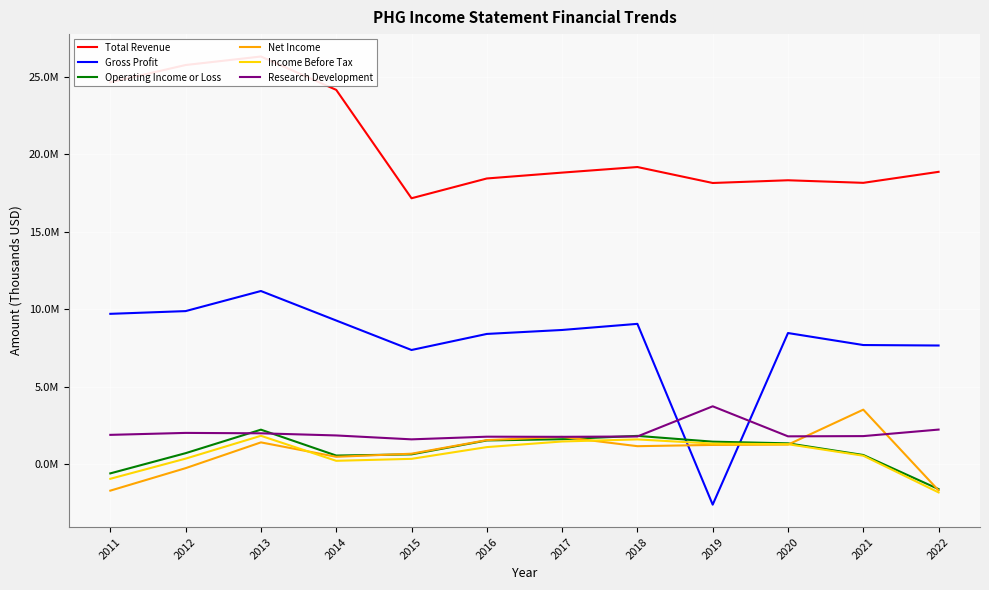

True or false: Total Revenue and Income Before Tax intersect in this chart.

False